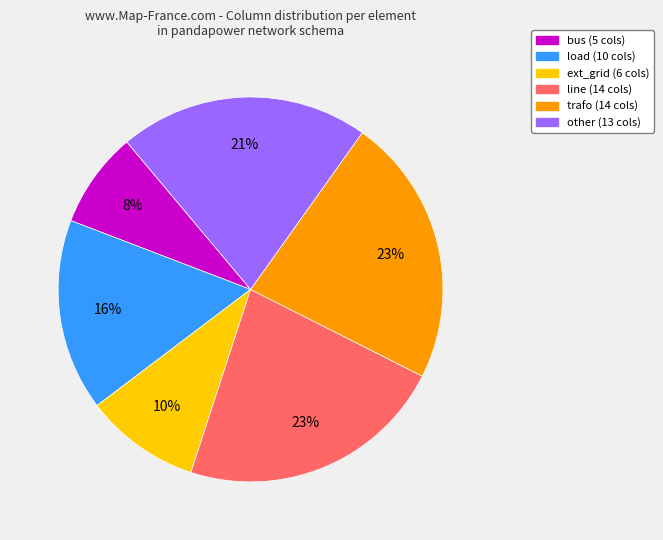

Is the sum of load and ext_grid greater than half?

No